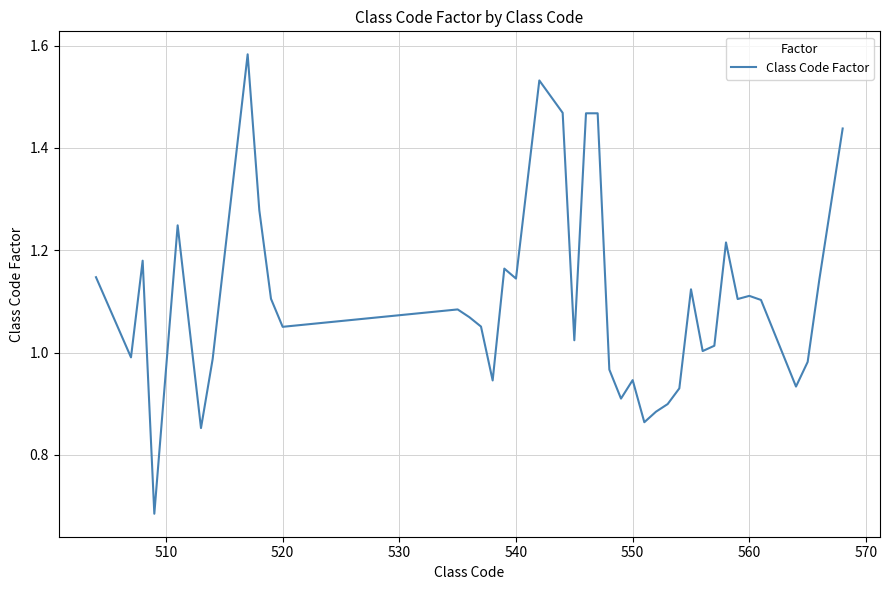

Is this an area chart (filled region under the line)?

No